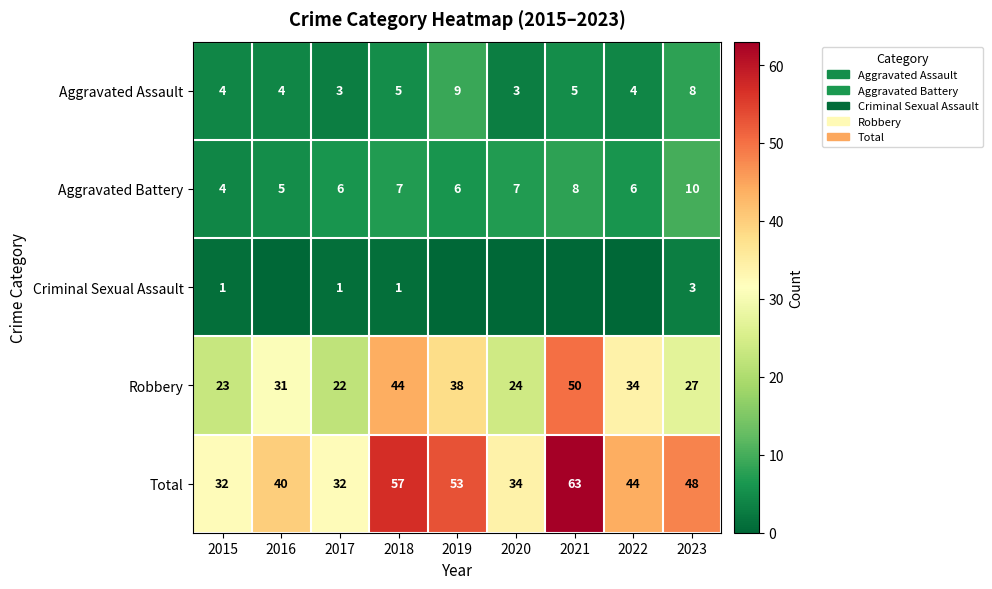

Read the Total value at 2020.

34